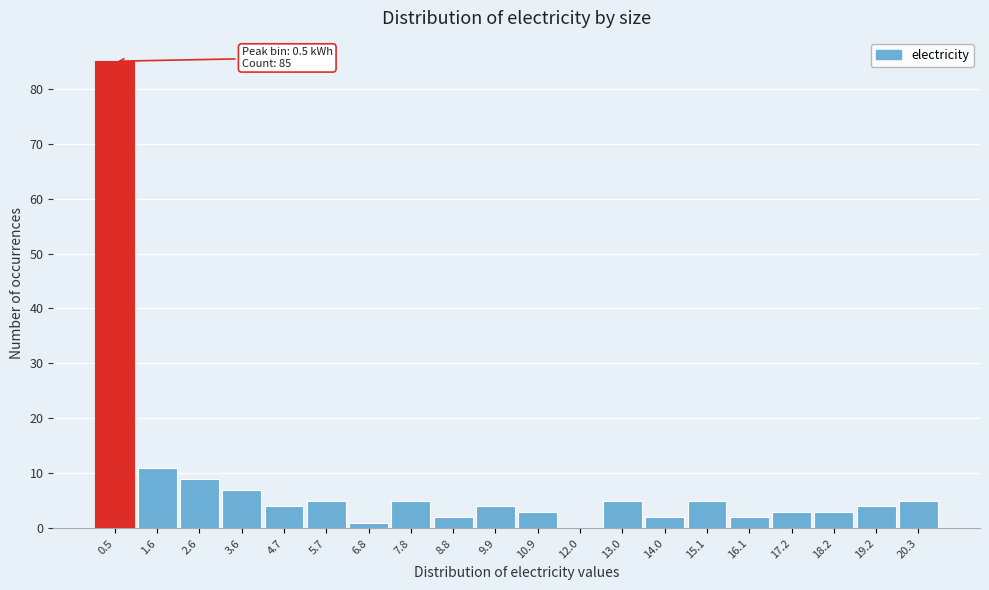

Over which range of the x-axis is the bar tallest?

0.0 to 1.0